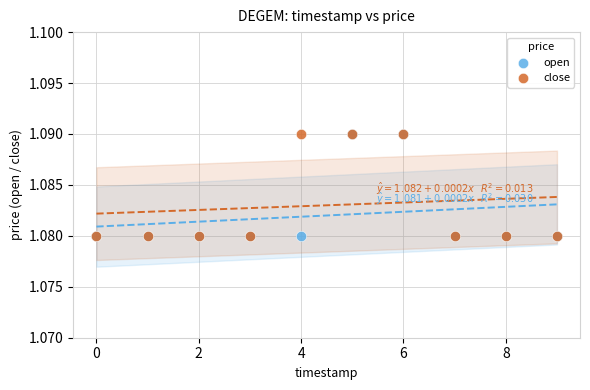

What are all the series names shown in the legend?

open, close